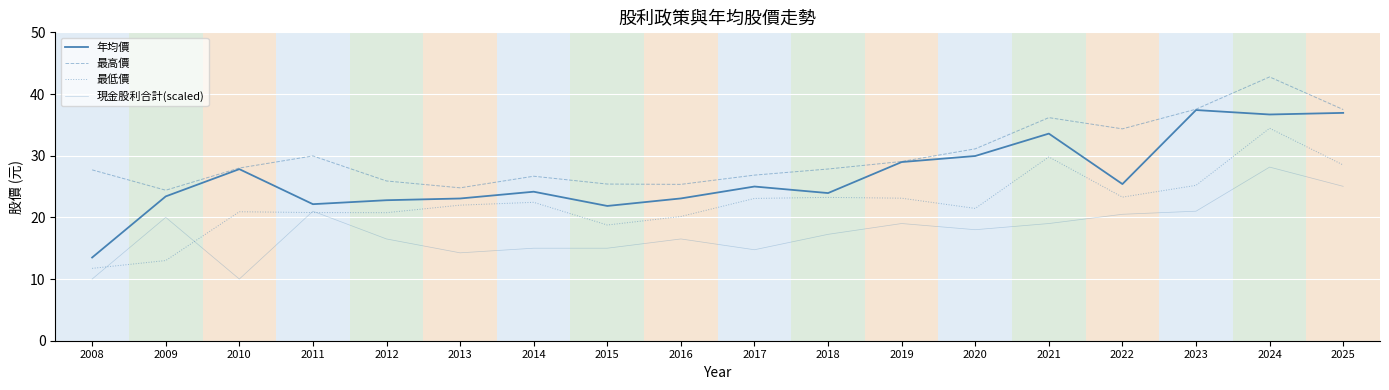

Is this an area chart (filled region under the line)?

No